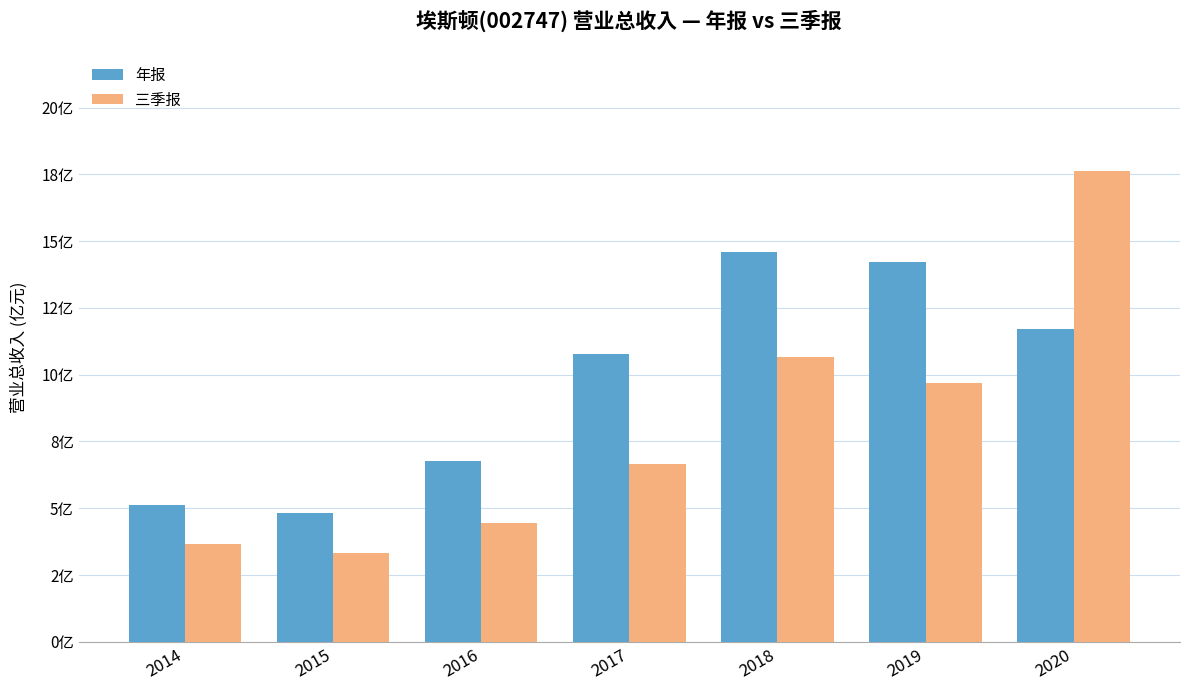

Does the chart contain stacked bars?

No